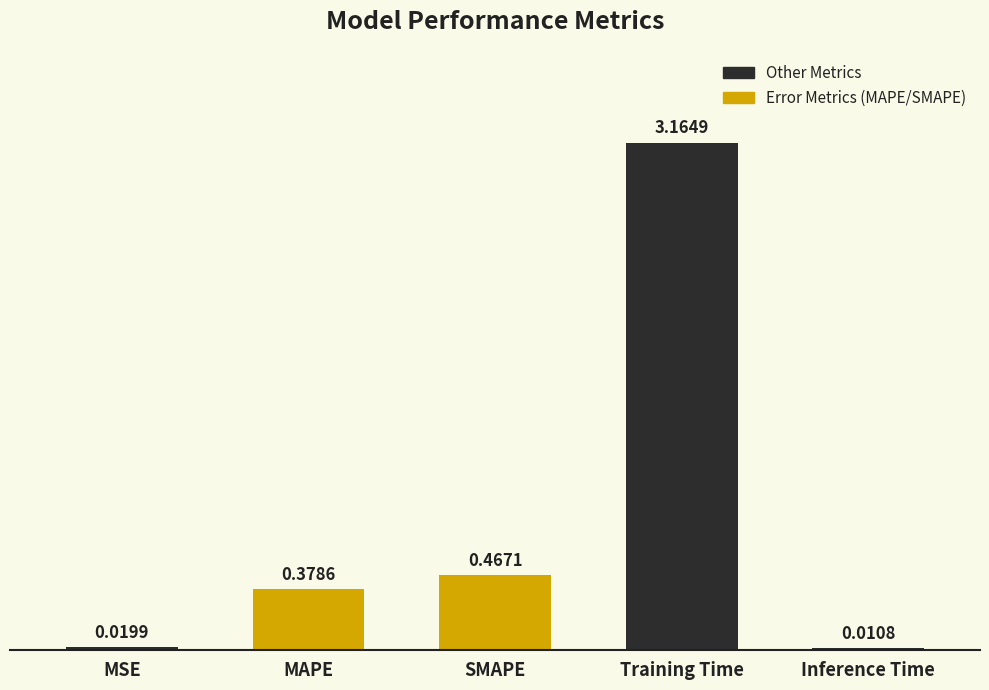

Where is the data nearest to the value 1?

SMAPE